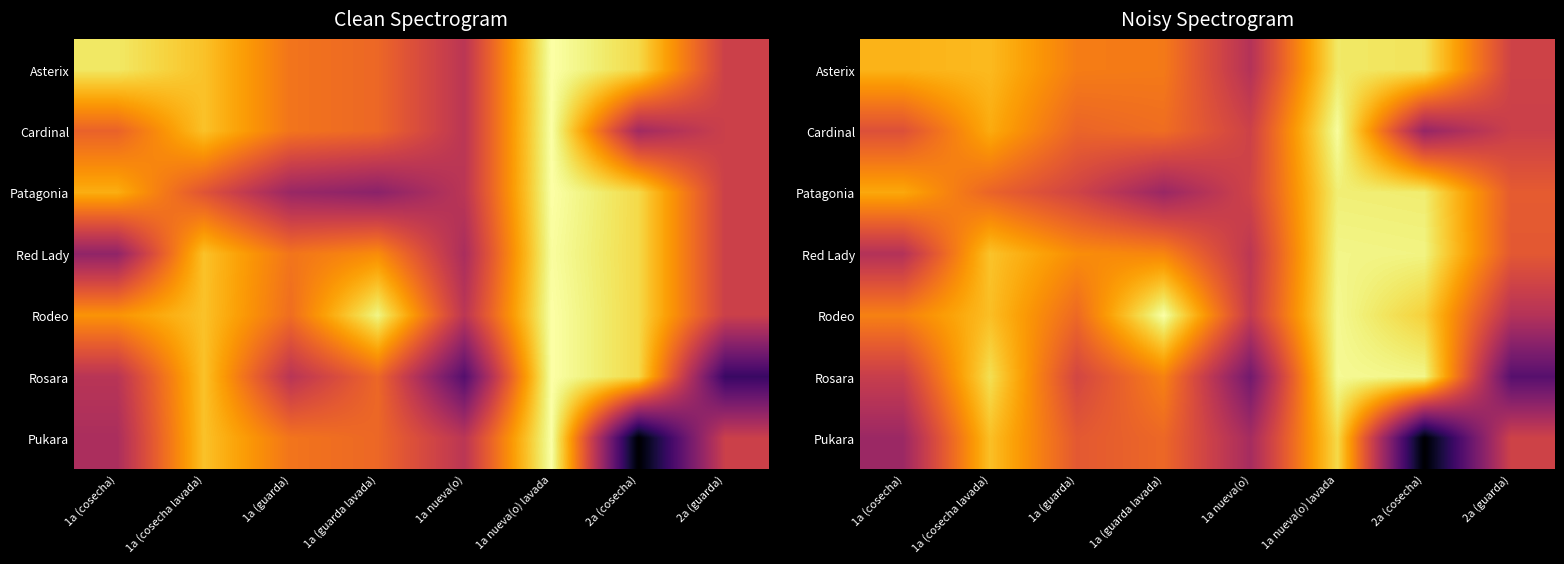

Reading right to left, what are all the values shown in this chart?

row_0: 2a (guarda)=7970.7	2a (cosecha)=10230.7	1a nueva(o) lavada=10307.6	1a nueva(o)=7543.6	1a (guarda lavada)=8906.0	1a (guarda)=8945.1	1a (cosecha lavada)=9730.3	1a (cosecha)=9649.2
row_1: 2a (guarda)=7914.0	2a (cosecha)=7087.1	1a nueva(o) lavada=10632.6	1a nueva(o)=7949.9	1a (guarda lavada)=8727.2	1a (guarda)=8590.2	1a (cosecha lavada)=9545.5	1a (cosecha)=8250.9
row_2: 2a (guarda)=8443.4	2a (cosecha)=10361.3	1a nueva(o) lavada=10391.0	1a nueva(o)=8004.6	1a (guarda lavada)=7145.3	1a (guarda)=8000.4	1a (cosecha lavada)=8588.5	1a (cosecha)=9511.4
row_3: 2a (guarda)=8396.0	2a (cosecha)=10466.7	1a nueva(o) lavada=10498.6	1a nueva(o)=7682.0	1a (guarda lavada)=9061.3	1a (guarda)=9165.7	1a (cosecha lavada)=9842.1	1a (cosecha)=7536.9
row_4: 2a (guarda)=7557.7	2a (cosecha)=10005.7	1a nueva(o) lavada=10554.5	1a nueva(o)=7785.3	1a (guarda lavada)=10682.5	1a (guarda)=8660.1	1a (cosecha lavada)=9787.7	1a (cosecha)=9006.1
row_5: 2a (guarda)=6153.5	2a (cosecha)=10502.9	1a nueva(o) lavada=10569.2	1a nueva(o)=6556.5	1a (guarda lavada)=9017.9	1a (guarda)=8049.7	1a (cosecha lavada)=10185.2	1a (cosecha)=7861.0
row_6: 2a (guarda)=7973.0	2a (cosecha)=4626.7	1a nueva(o) lavada=10117.5	1a nueva(o)=7322.6	1a (guarda lavada)=8644.7	1a (guarda)=8402.9	1a (cosecha lavada)=9800.9	1a (cosecha)=7174.7